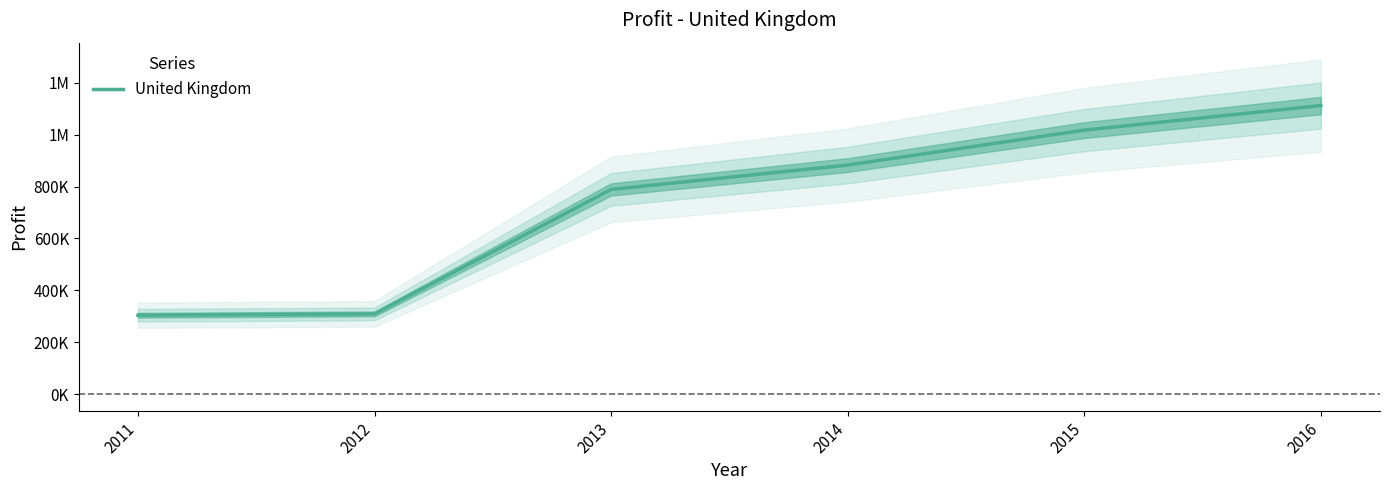

How many lines are shown in the chart?

1